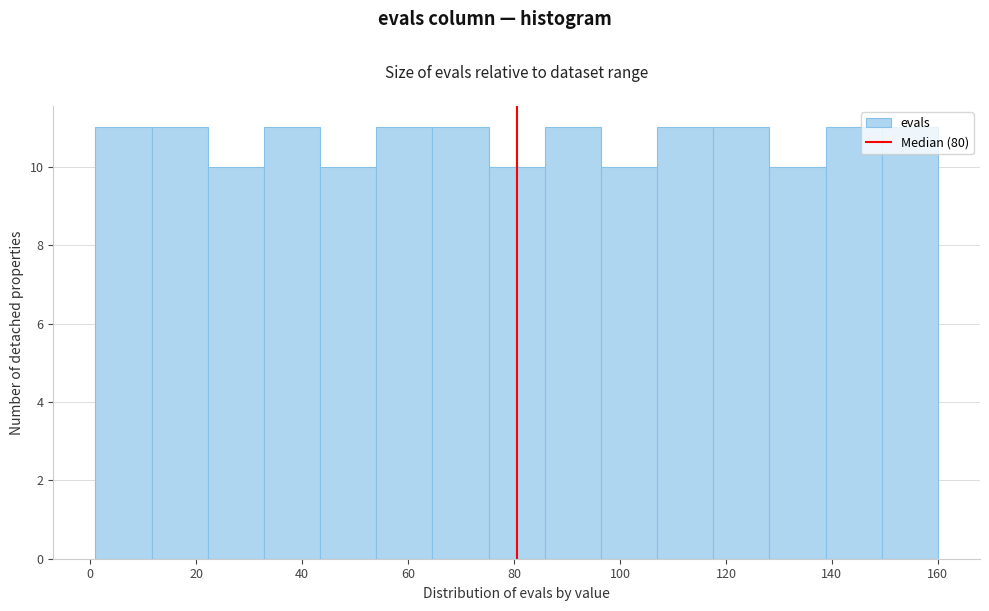

Reading left to right, transcribe this chart: for each bar, give the range it covers on the x-axis and its height. Neither the bar edges nor the heights are printed on the chart, so give them approximately, as read against the axes.

1.0 to 11.6: 11
11.6 to 22.2: 11
22.2 to 32.8: 10
32.8 to 43.4: 11
43.4 to 54.0: 10
54.0 to 64.6: 11
64.6 to 75.2: 11
75.2 to 85.8: 10
85.8 to 96.4: 11
96.4 to 107.0: 10
107.0 to 117.6: 11
117.6 to 128.2: 11
128.2 to 138.8: 10
138.8 to 149.4: 11
149.4 to 160.0: 11